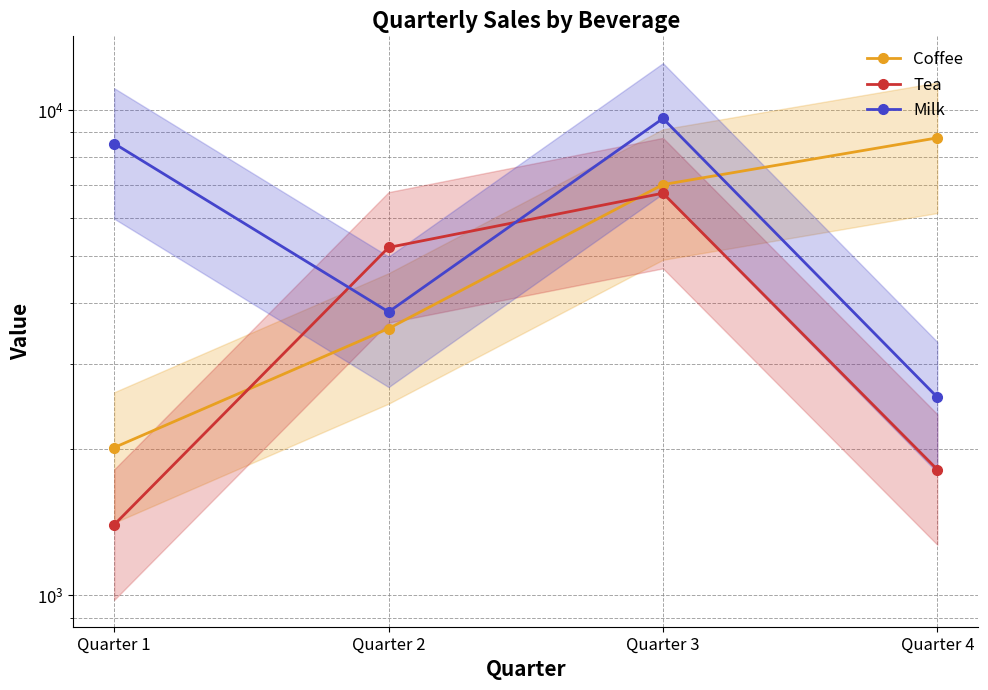

Which label corresponds to the largest value in the chart?

Quarter 3